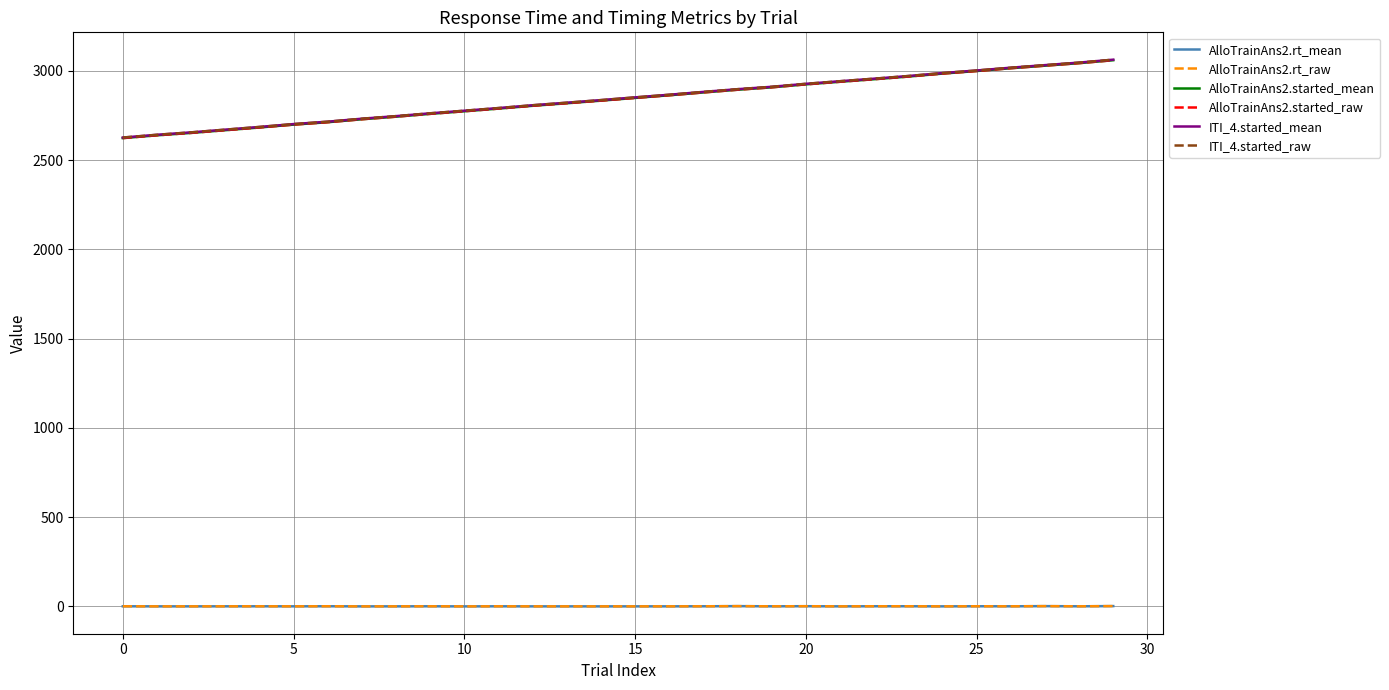

Which series has the largest range (max minus min)?

AlloTrainAns2.started_mean